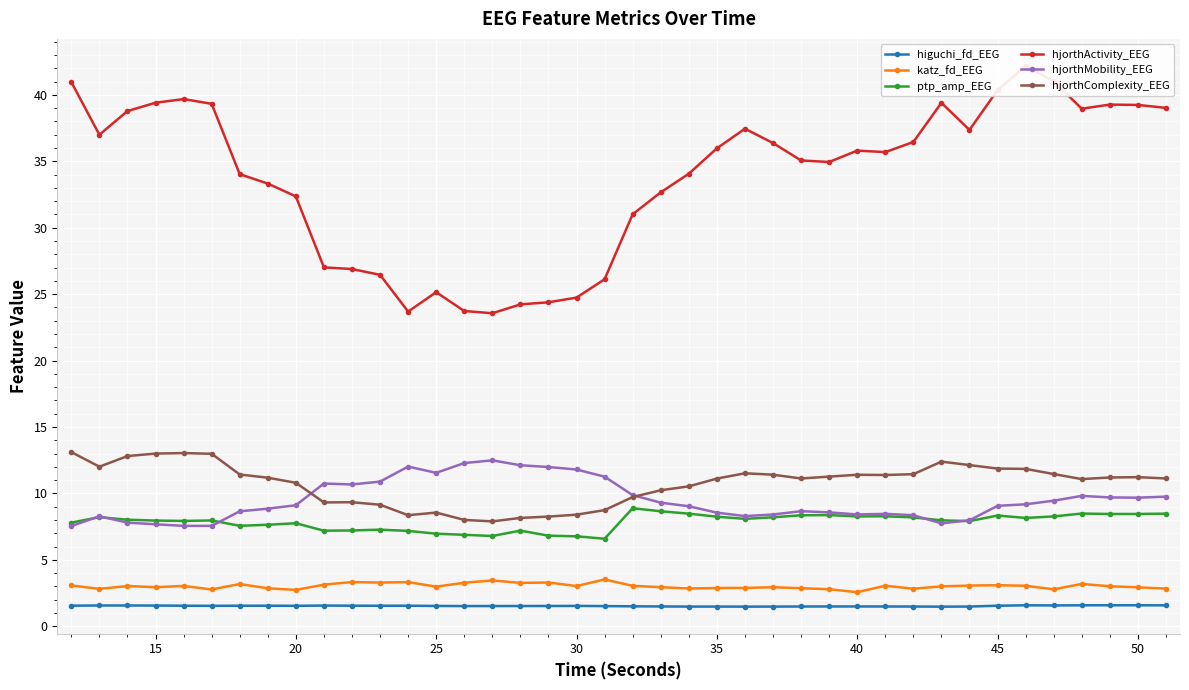

True or false: hjorthActivity_EEG has more than 1 points higher than both neighbors.

True